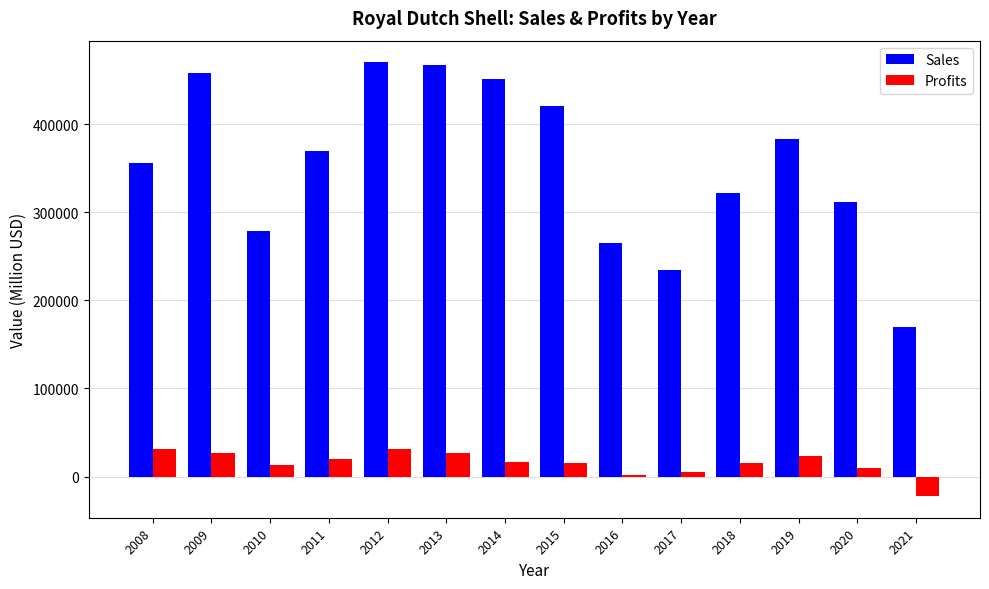

What is the maximum value for Profits?

31330.0